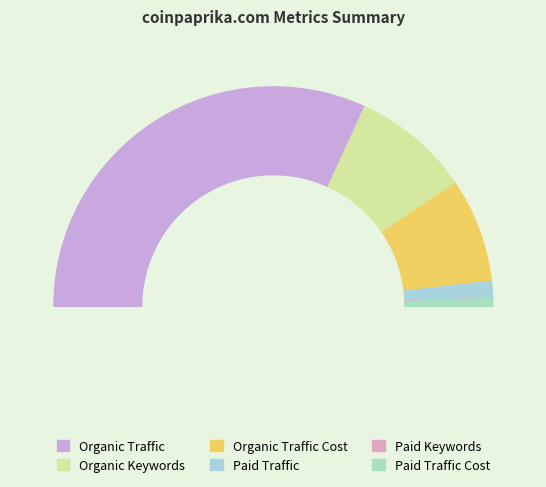

What is the largest slice in the pie chart?

Organic Traffic